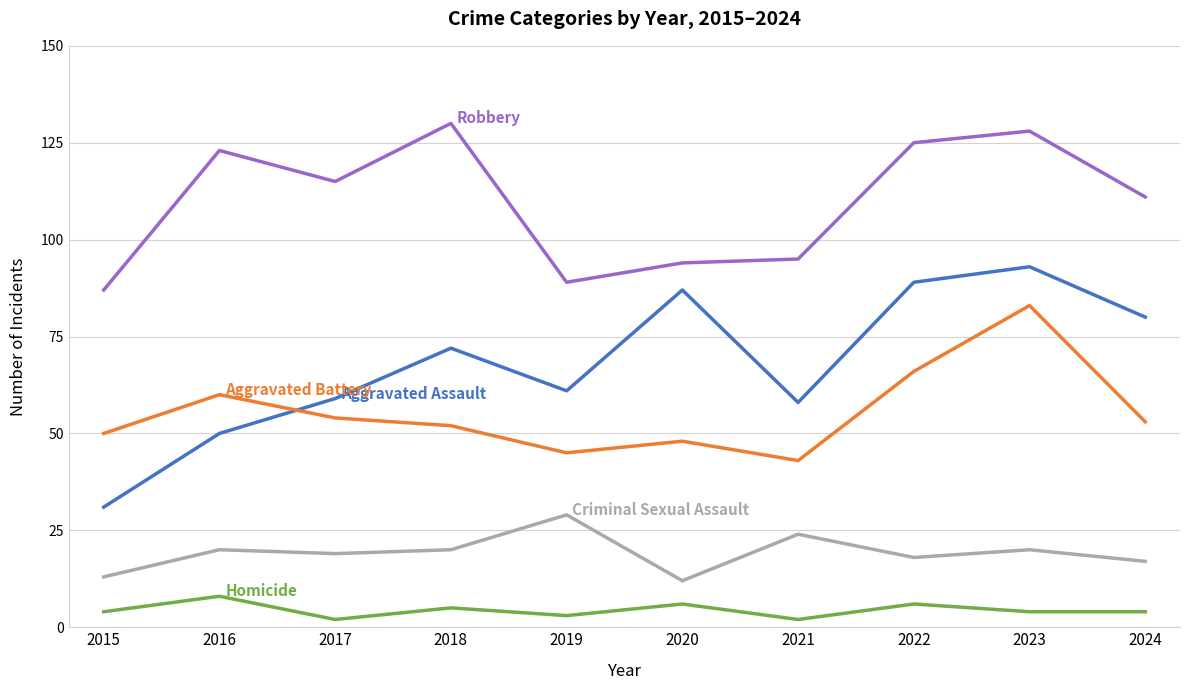

At which category is the sum across all series the highest?

2023